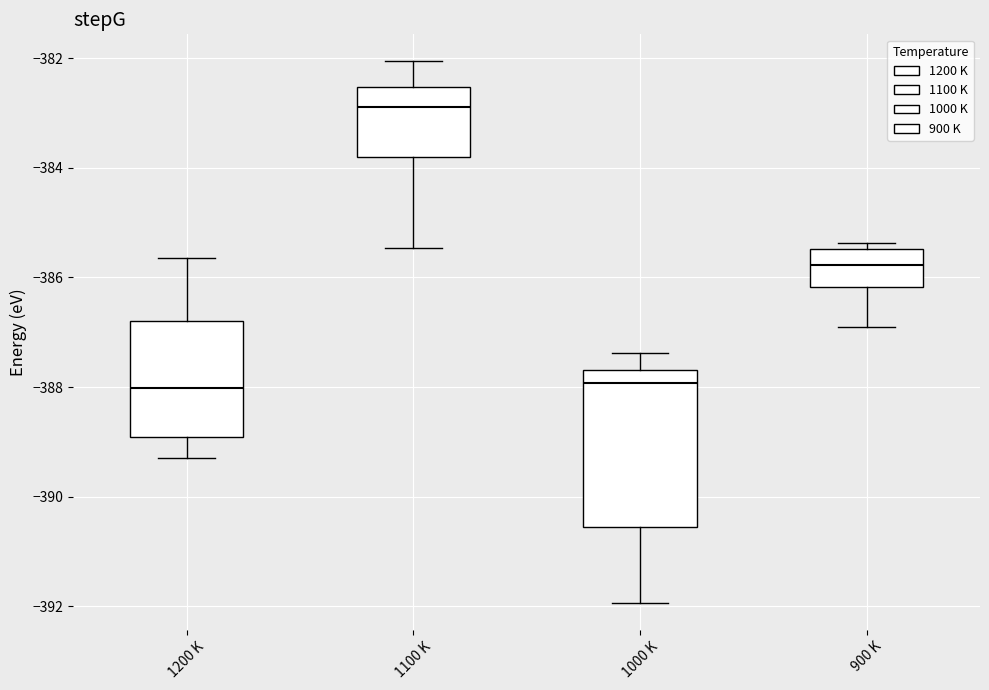

Comparing the boxes themselves (not the whiskers), which one is the tallest?

1000 K